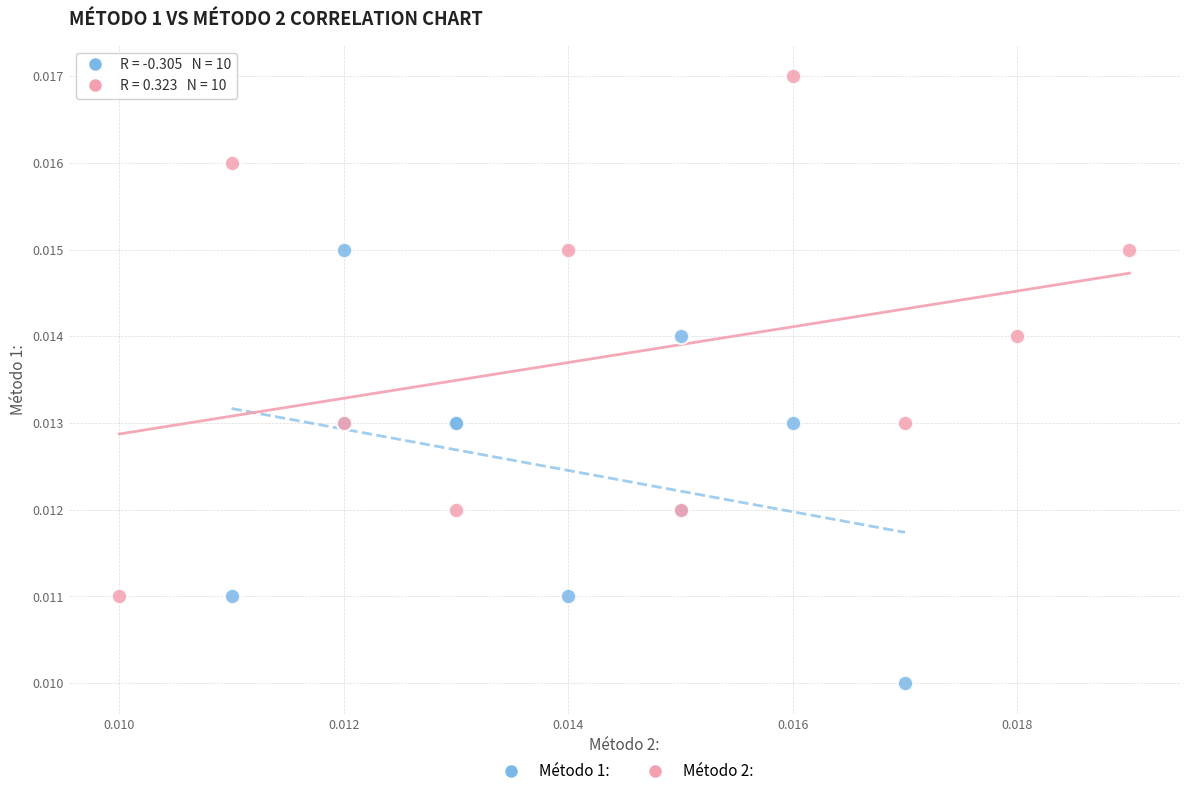

Which series contains the lowest Y value?

Método 1: